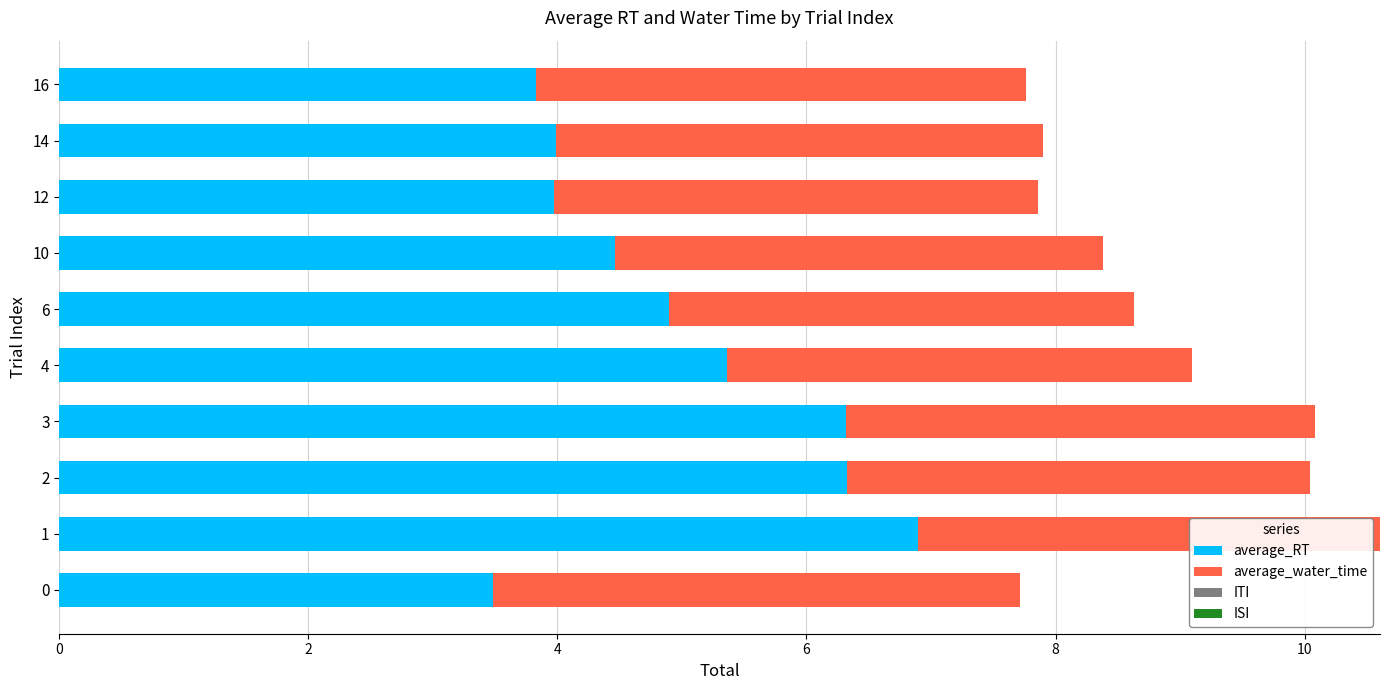

Is it true that average_RT equals 1.3 at 2?

False